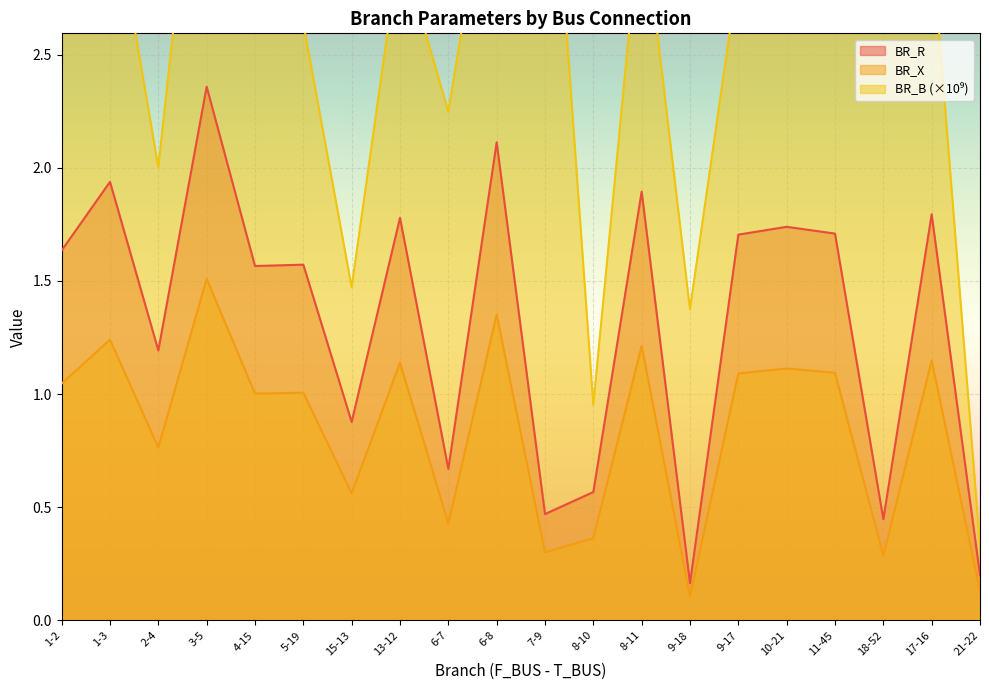

Reading right to left, transcribe all the data shown in this chart.

BR_R: 0.2	1.8	0.4	1.7	1.7	1.7	0.2	1.9	0.6	0.5	2.1	0.7	1.8	0.9	1.6	1.6	2.4	1.2	1.9	1.6
BR_X: 0.1	1.1	0.3	1.1	1.1	1.1	0.1	1.2	0.4	0.3	1.4	0.4	1.1	0.6	1.0	1.0	1.5	0.8	1.2	1.0
BR_B: 0.3	3.0	3.7	2.9	2.9	2.9	1.4	3.2	1.0	3.9	3.5	2.2	3.0	1.5	2.6	2.6	4.0	2.0	3.3	2.7